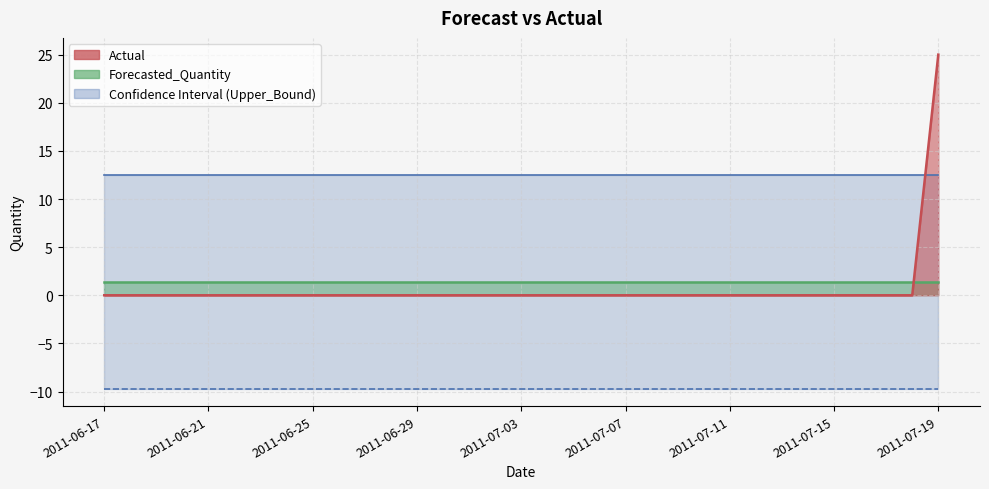

True or false: Upper_Bound has a value of 5.4 at 2011-06-17.

False